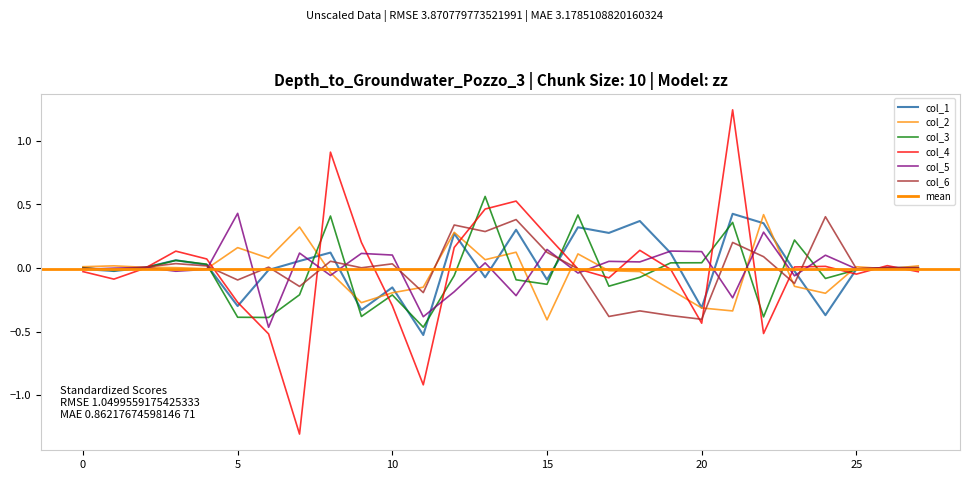

How many negative values does the col_1 series have?

14